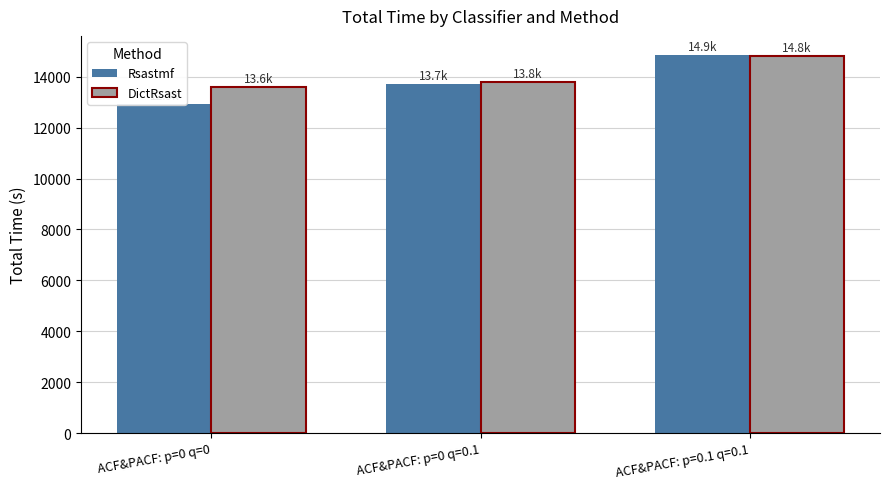

At which category does the chart reach its minimum across all series?

ACF&PACF: p=0 q=0